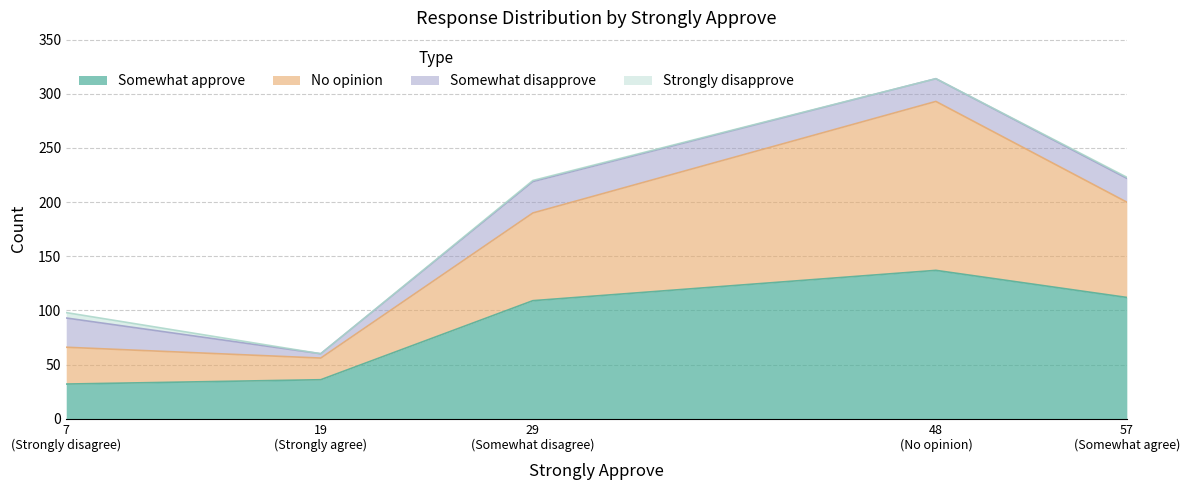

What is the maximum value shown in the chart?

156